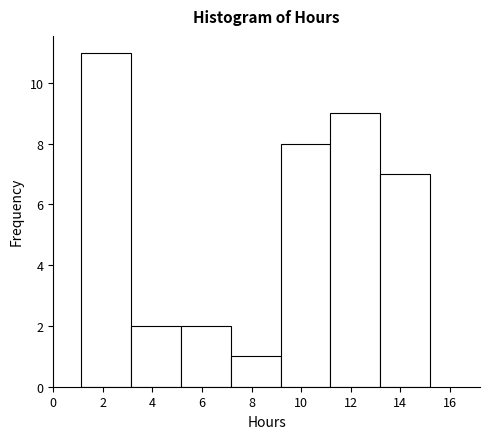

Reading left to right, transcribe this chart: for each bar, give the range it covers on the x-axis and its height. Neither the bar edges nor the heights are printed on the chart, so give them approximately, as read against the axes.

1.2 to 3.2: 11
3.2 to 5.2: 2
5.2 to 7.2: 2
7.2 to 9.2: 1
9.2 to 11.2: 8
11.2 to 13.2: 9
13.2 to 15.2: 7